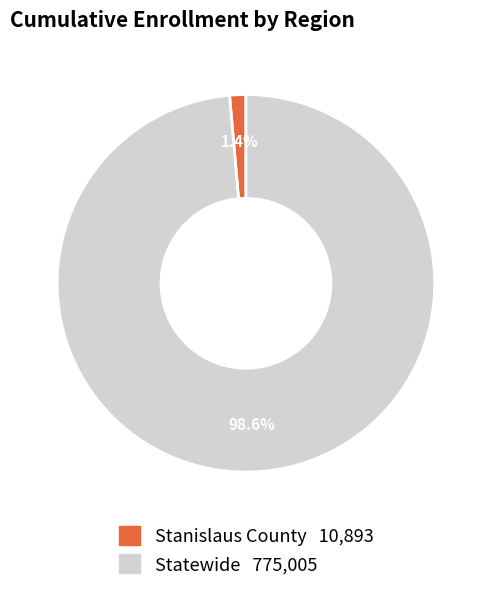

Which category has the smallest portion of the pie?

Stanislaus County